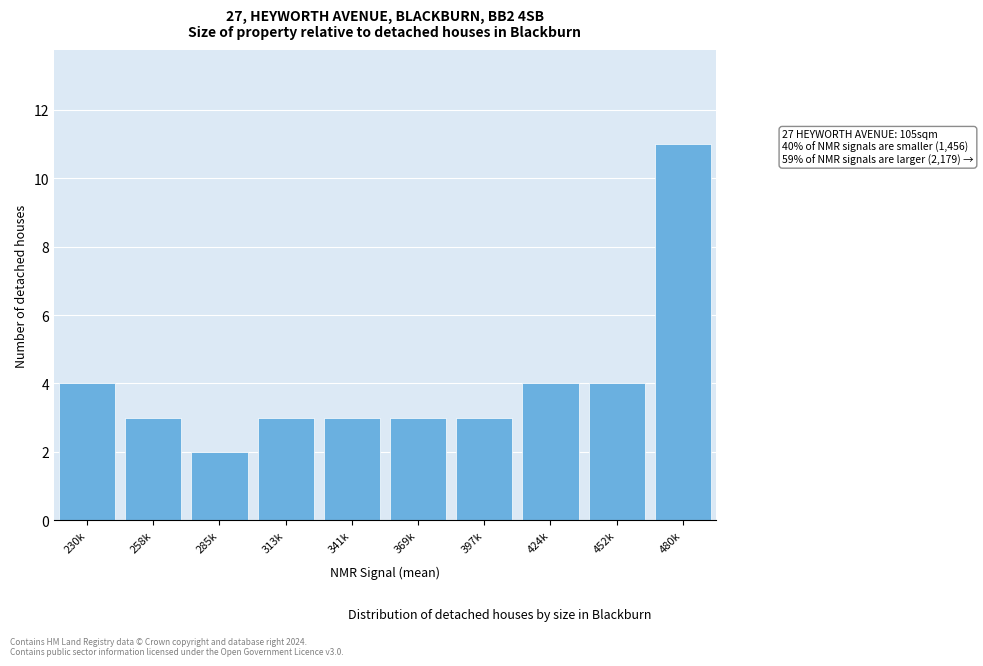

Reading left to right, list all the values displayed in this chart.

230k=4	258k=3	285k=2	313k=3	341k=3	369k=3	397k=3	424k=4	452k=4	480k=11